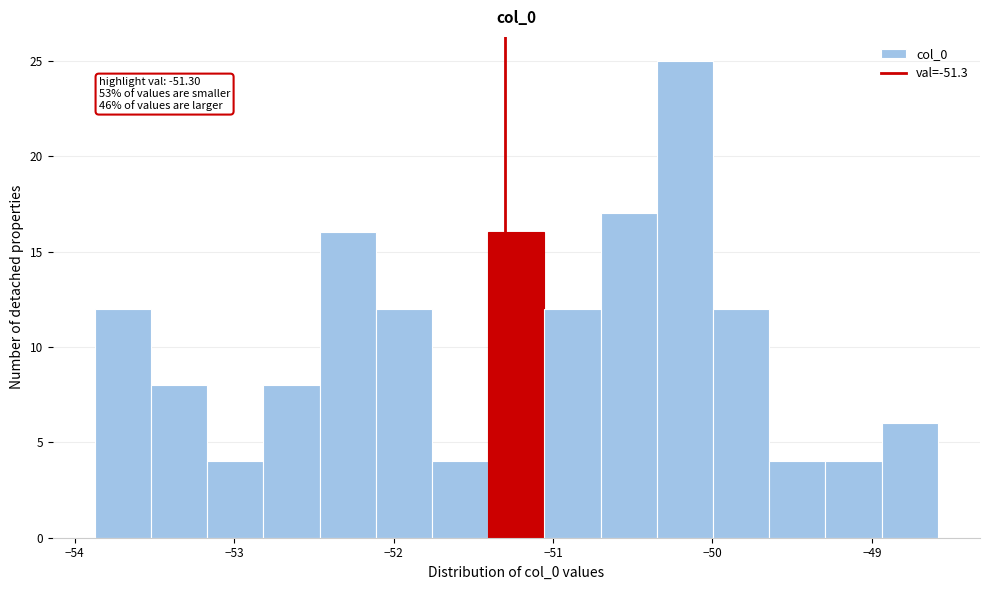

Read against the x-axis, roughly where is the centre of the tallest bar?

-50.2